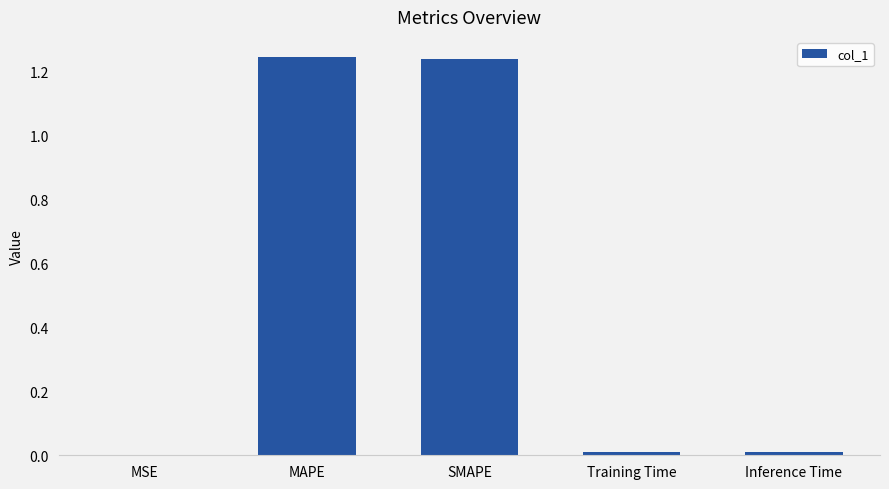

What is the sum of all values?

2.5